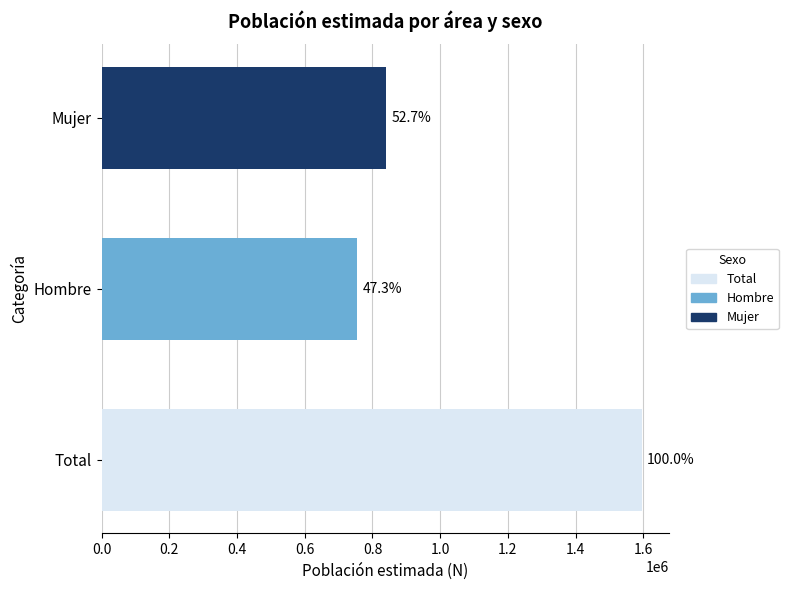

How many bars are there in total?

3